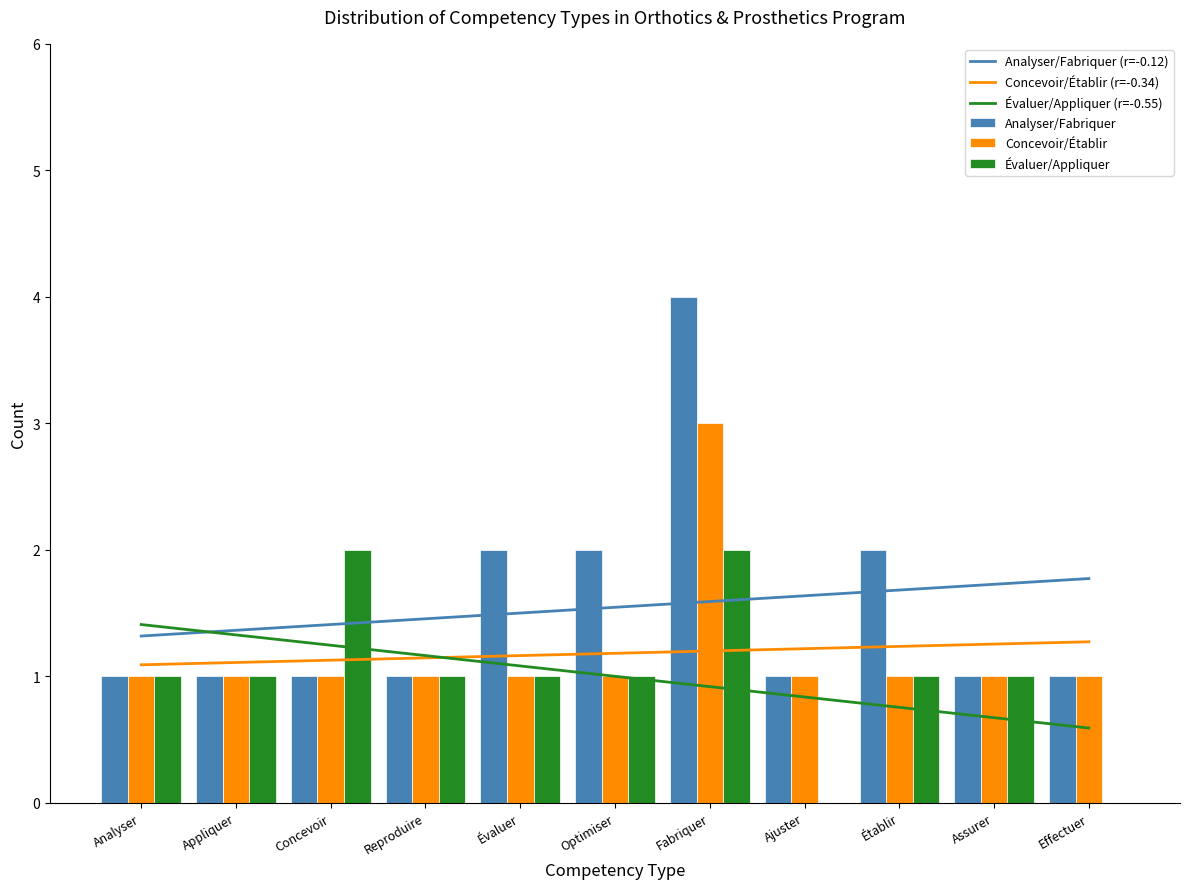

Which series has the largest total across all categories?

Analyser/Fabriquer (r=-0.12)